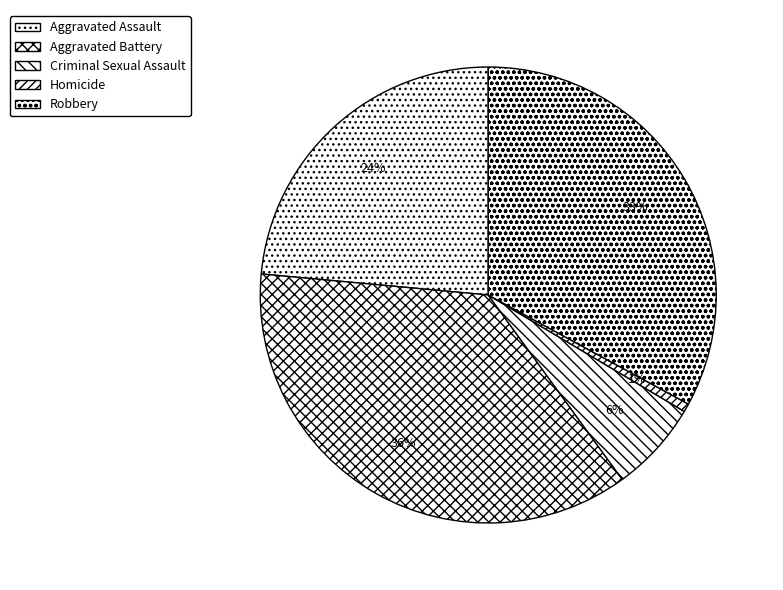

To the nearest percent, what percentage of the pie is Homicide?

1%